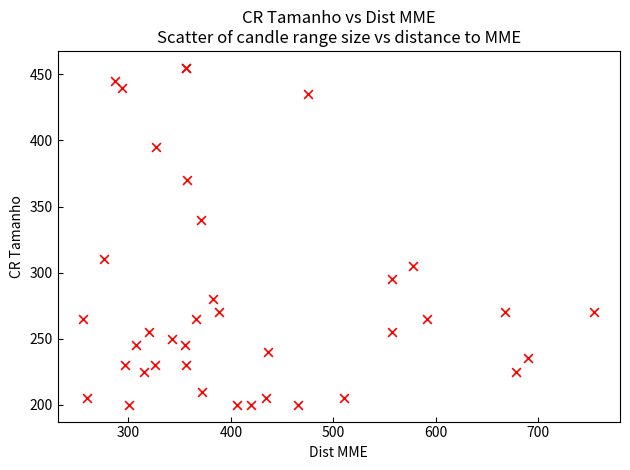

What Y value in the scatter plot is closest to 327?

340